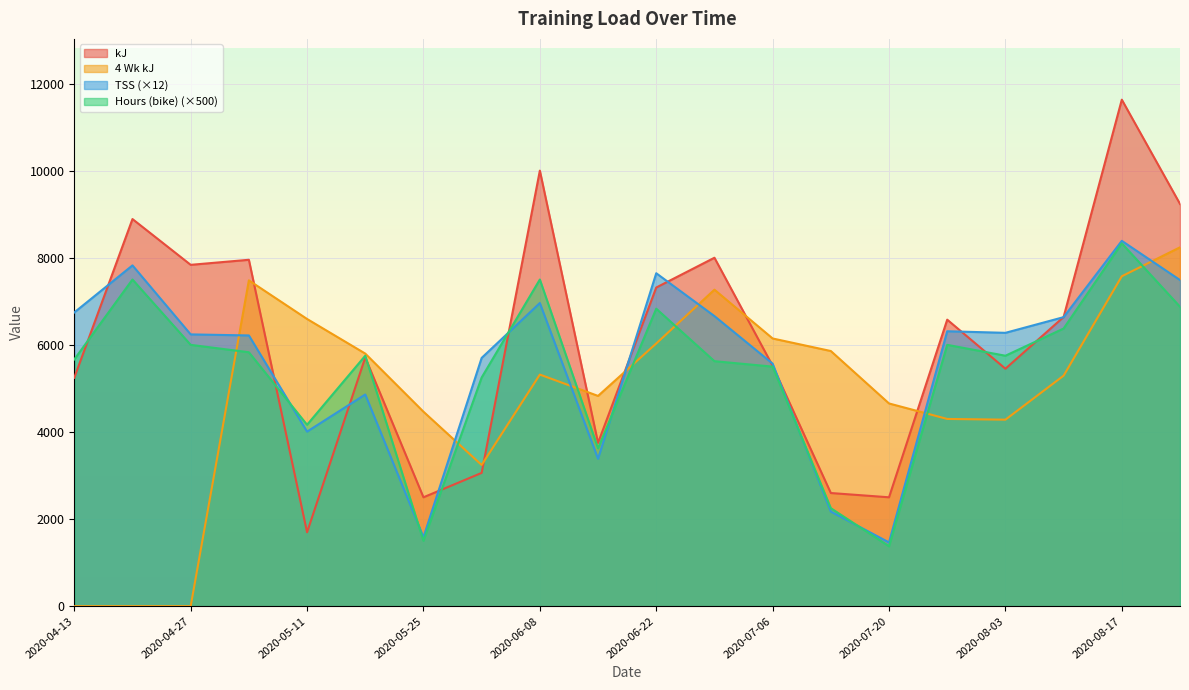

How many categories are shown in the chart?

20